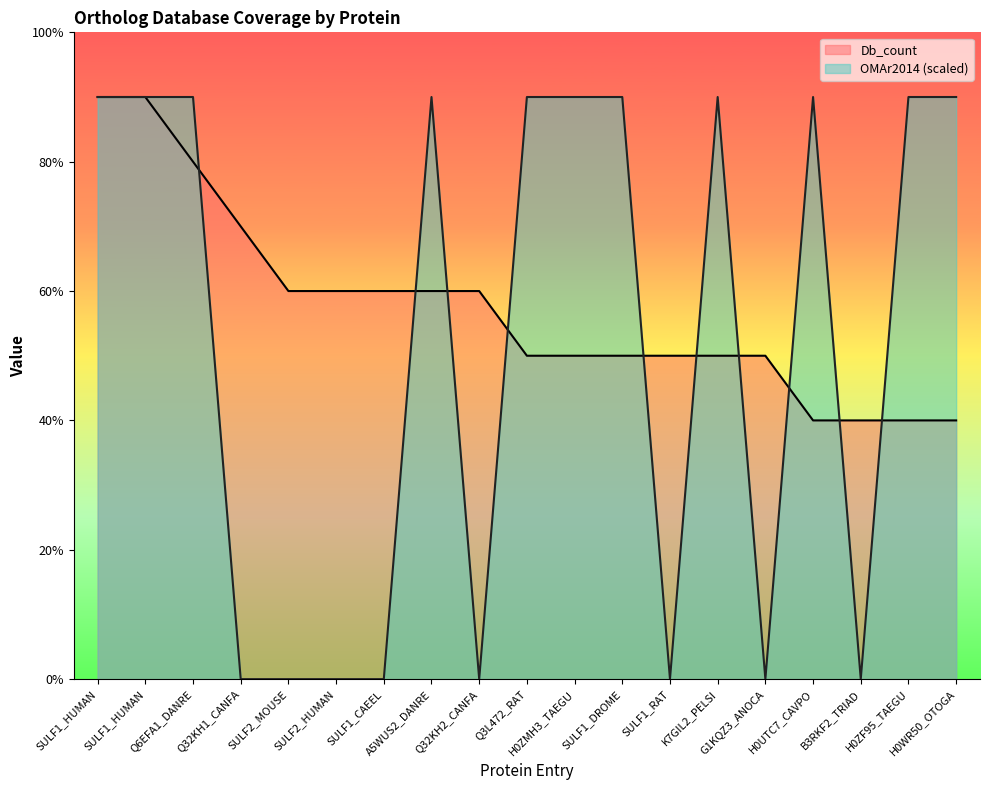

The OMAr2014 series shows 0 at Q32KH2_CANFA. True or false?

True